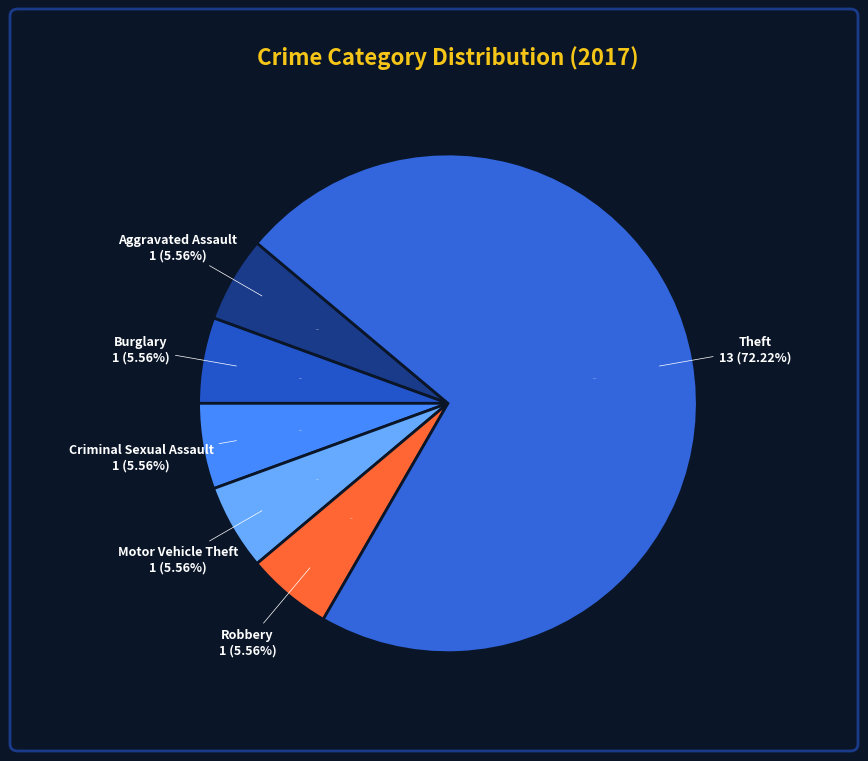

Is it true that Aggravated Assault is 6% of the pie?

True